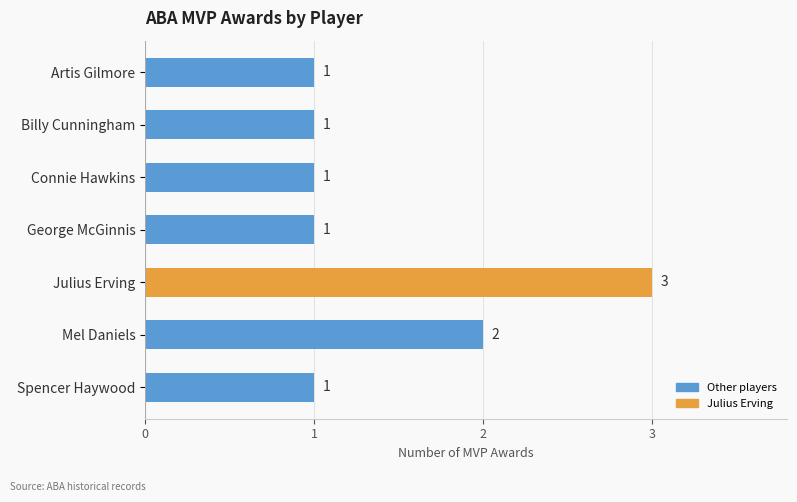

What is the minimum value shown in the chart?

1